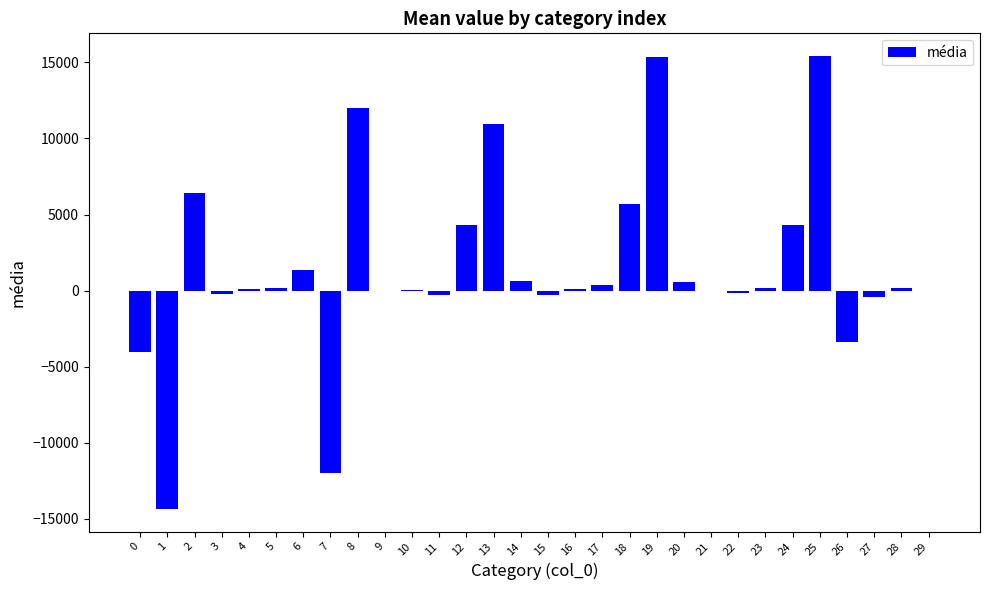

What is the difference between the values at 8 and 29?

12010.3